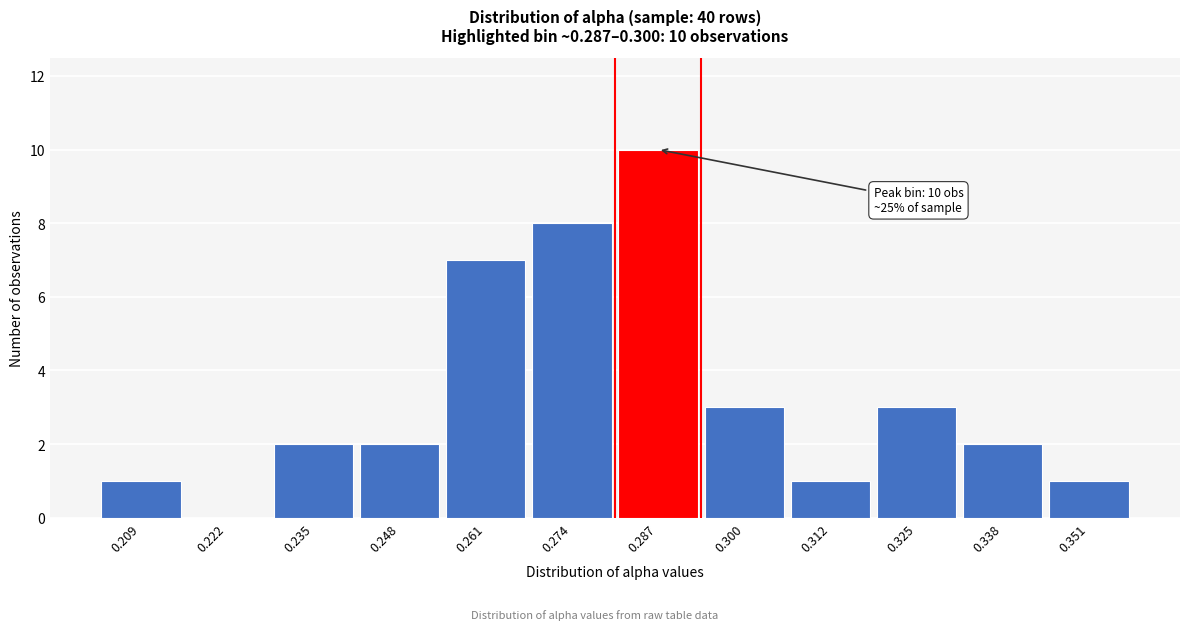

Reading right to left, list all the values displayed in this chart.

0.351=1	0.338=2	0.325=3	0.312=1	0.300=3	0.287=10	0.274=8	0.261=7	0.248=2	0.235=2	0.222=0	0.209=1